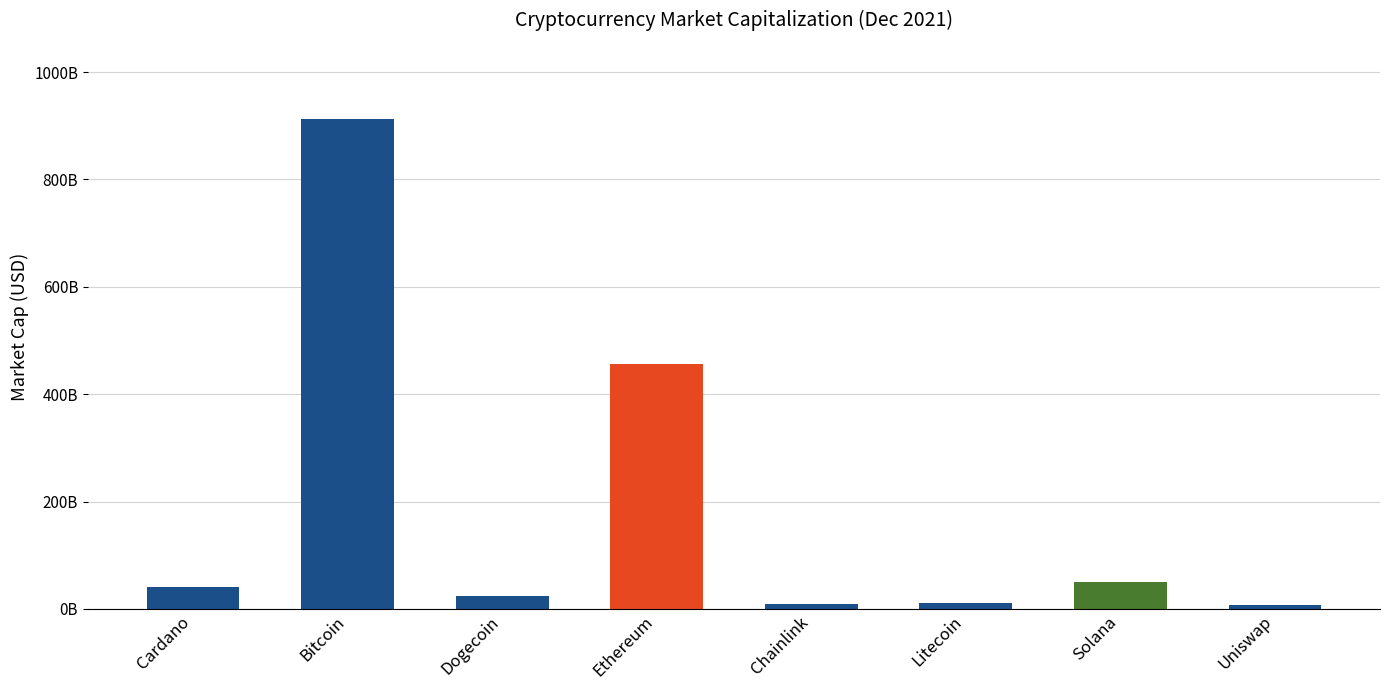

At which label is the value closest to 459687655307?

Ethereum